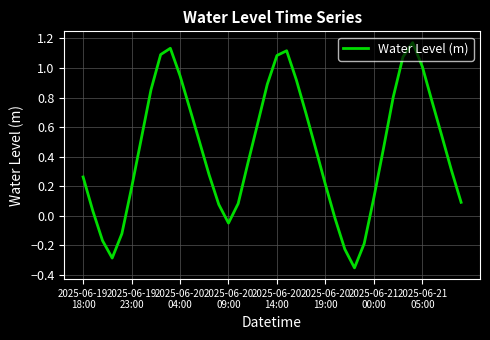

Does the chart display data point markers on the line(s)?

No